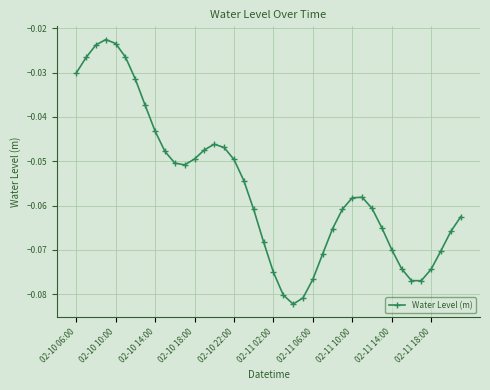

What is the sum of all values?

-2.2